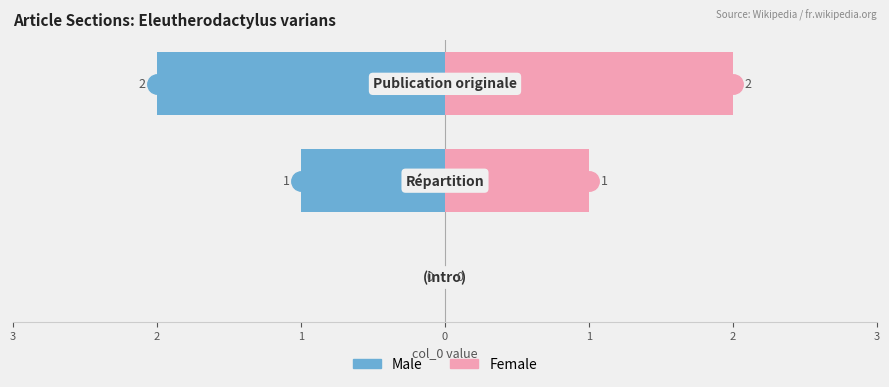

The value of Male at 3 is -1. True or false?

False